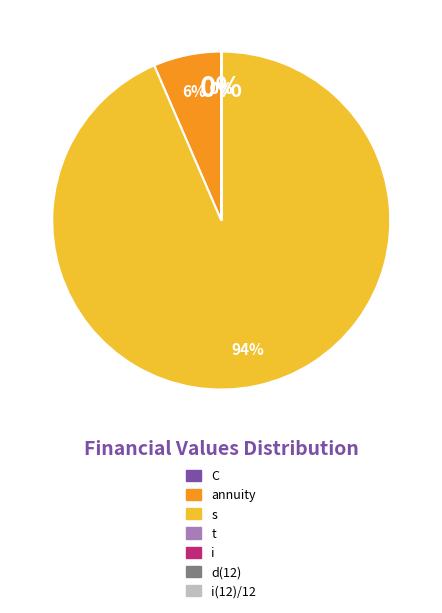

To the nearest percent, what is the difference between the largest and smallest slice percentages?

94%